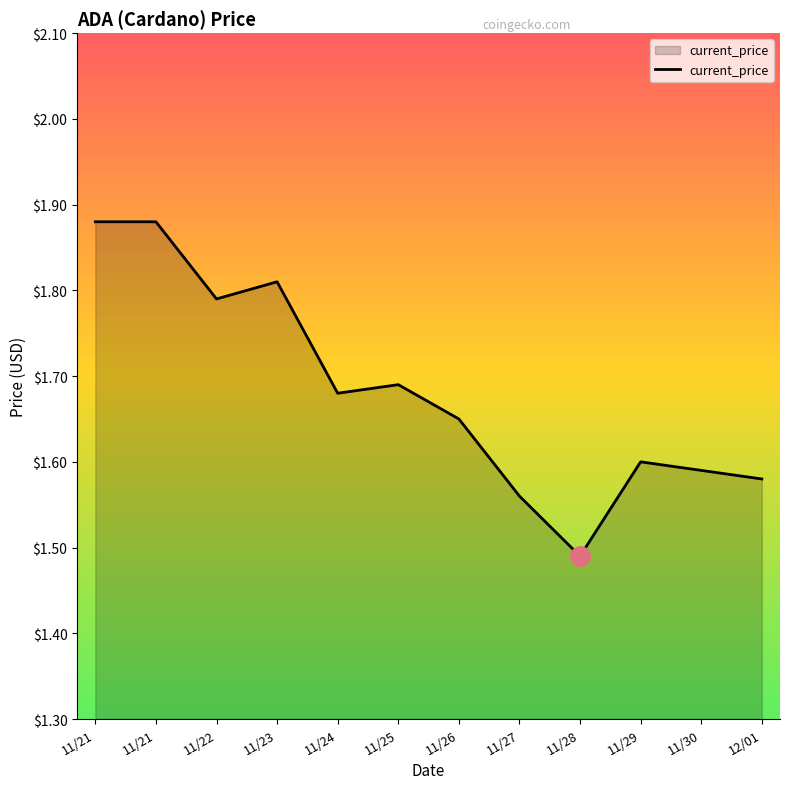

At which label is the value closest to 1?

11/28